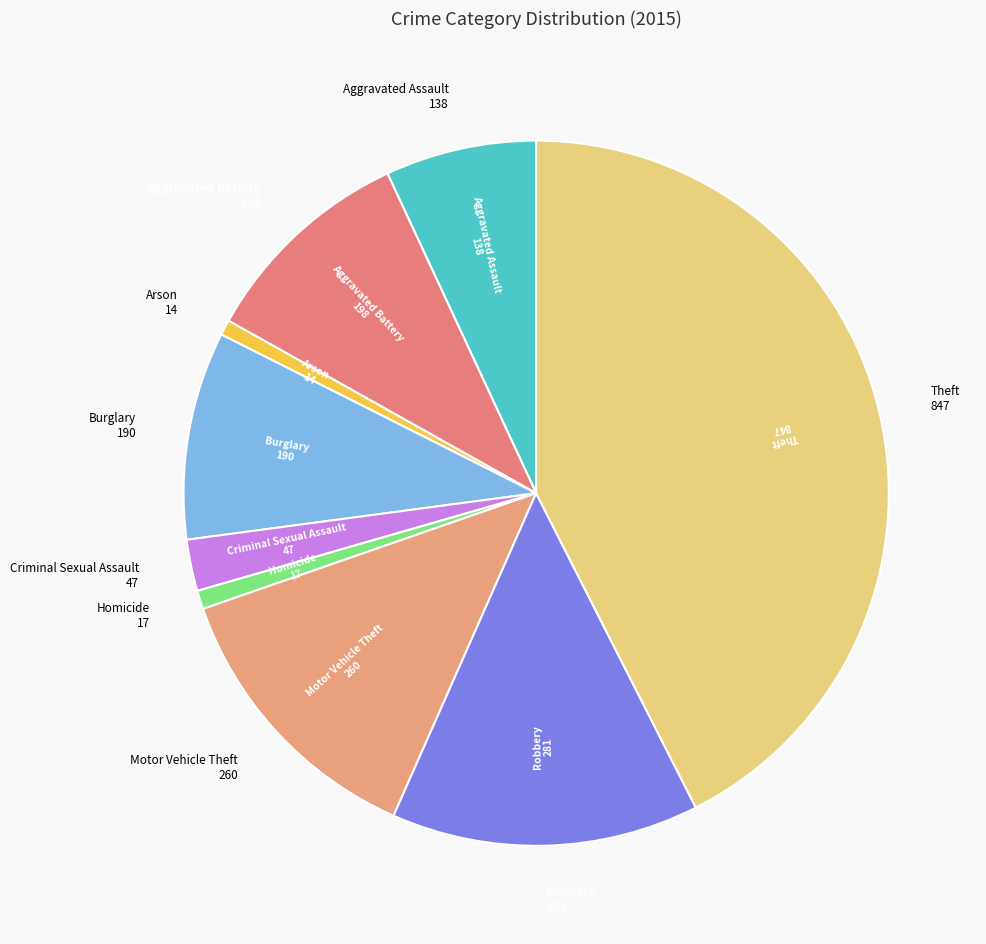

To the nearest percent, what is the average slice percentage?

11%